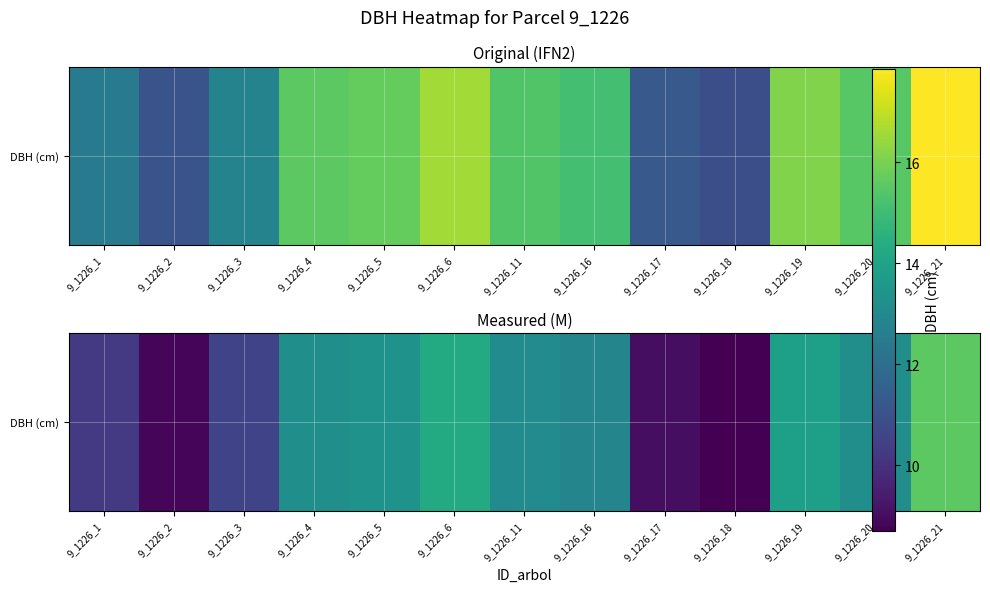

Read the value at 9_1226_18.

8.7